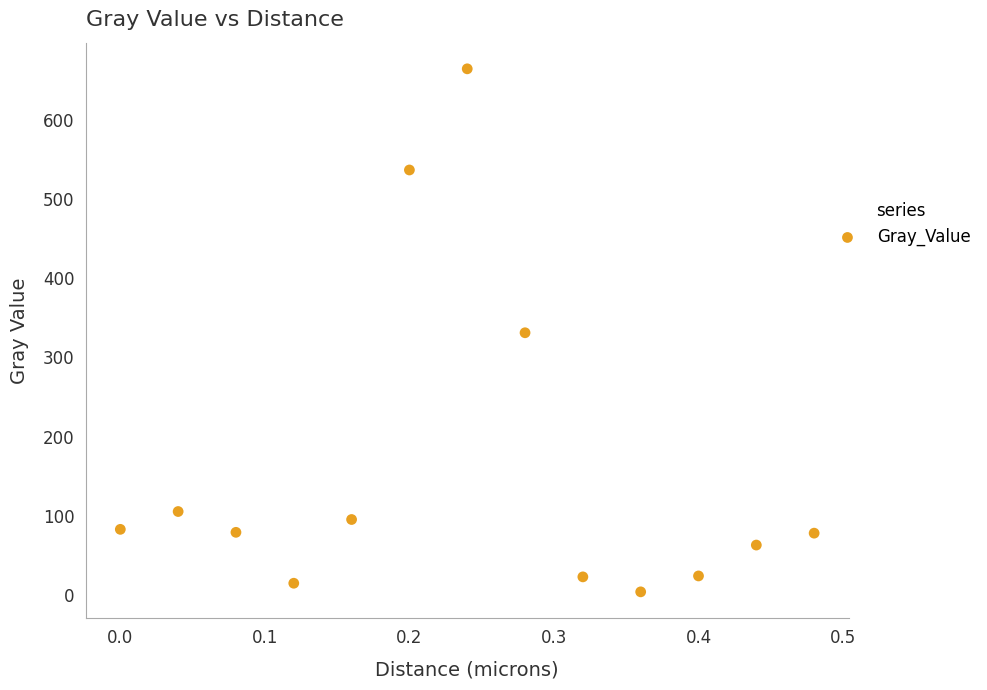

What is the range of X values (max minus min)?

0.5